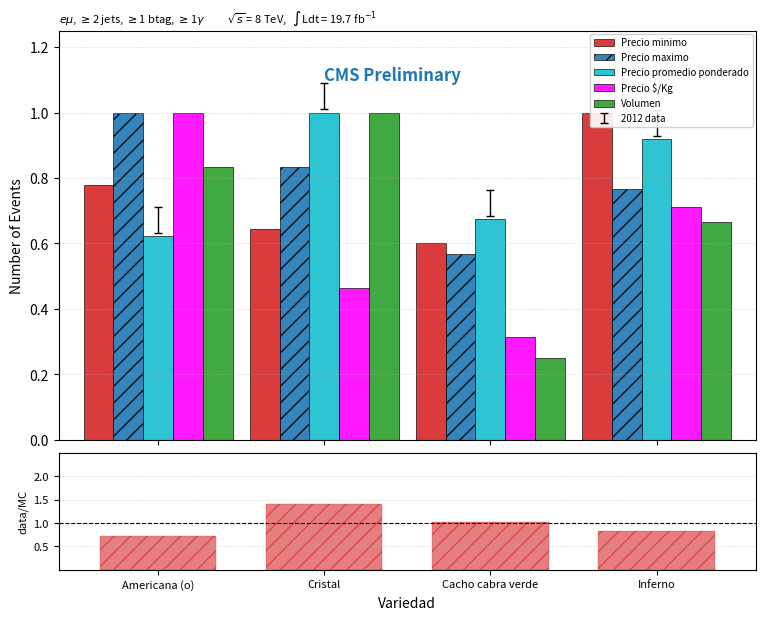

The Volumen series shows 0.4 at Inferno. True or false?

False